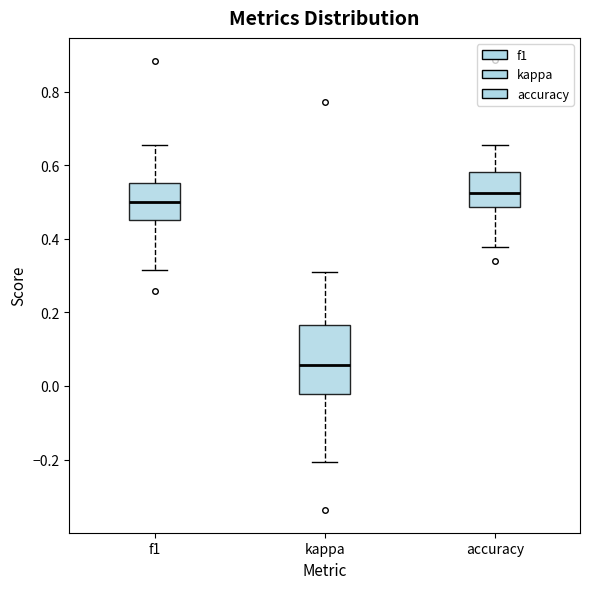

Where does the upper whisker of the box for f1 end on the y-axis? The values are not printed on the chart, so give them approximately, as read against the axis.

0.66